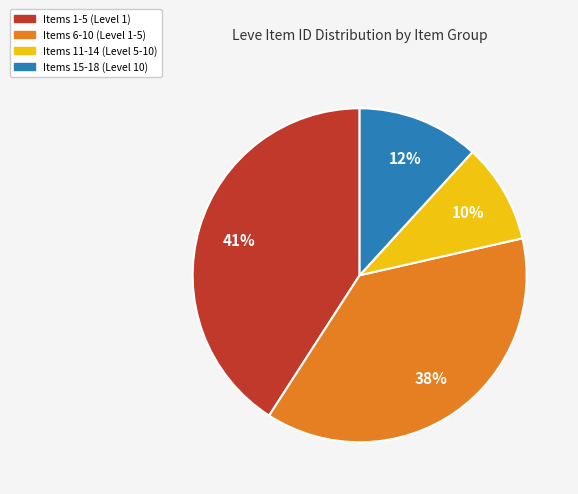

To the nearest percent, what is the difference between the largest and smallest slice percentages?

31%